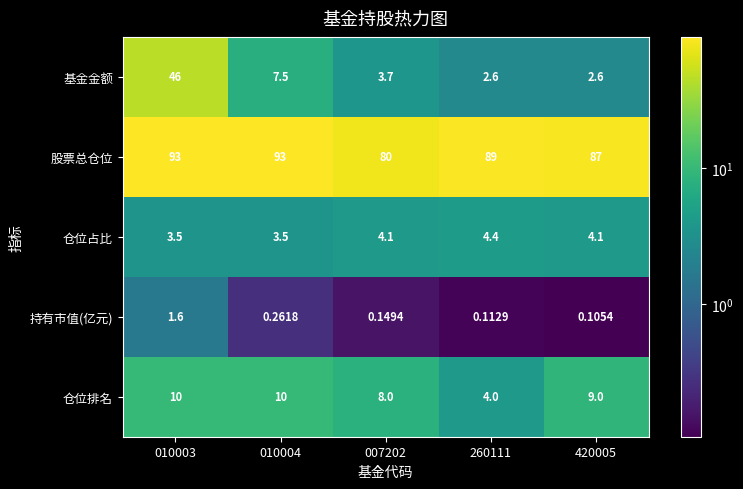

List the series in order of their peak value, highest first.

股票总仓位, 基金金额, 仓位排名, 仓位占比, 持有市值(亿元)